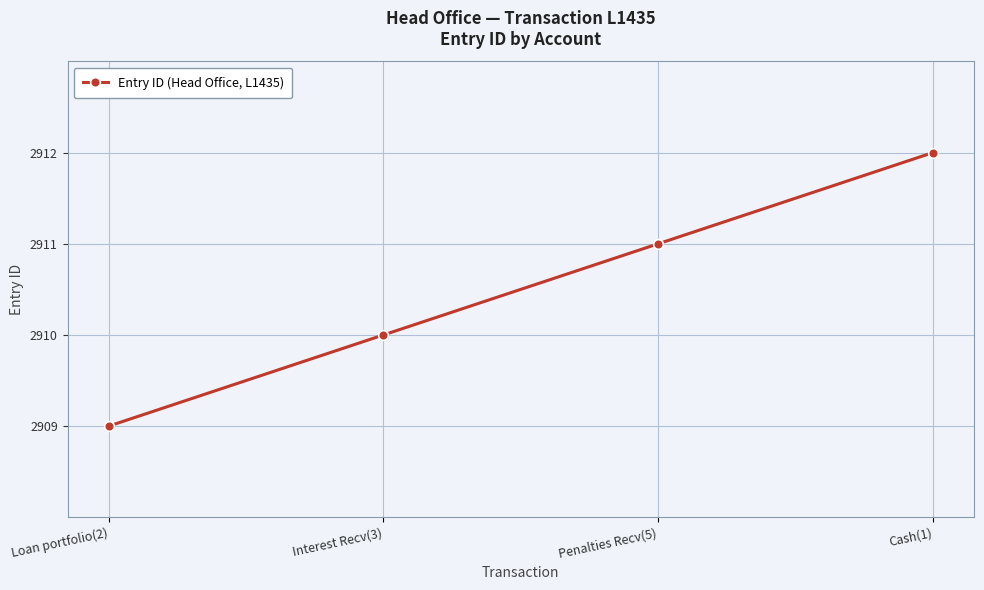

How many values are below 2911?

2